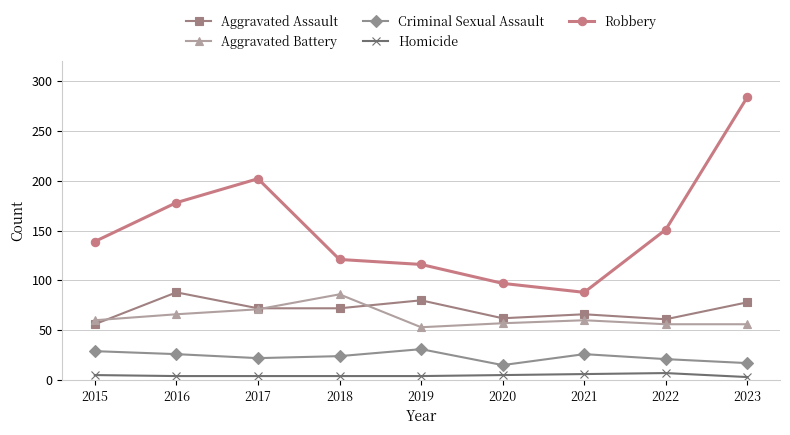

What is the approximate value of Aggravated Battery at 2015, to the nearest 5?

60